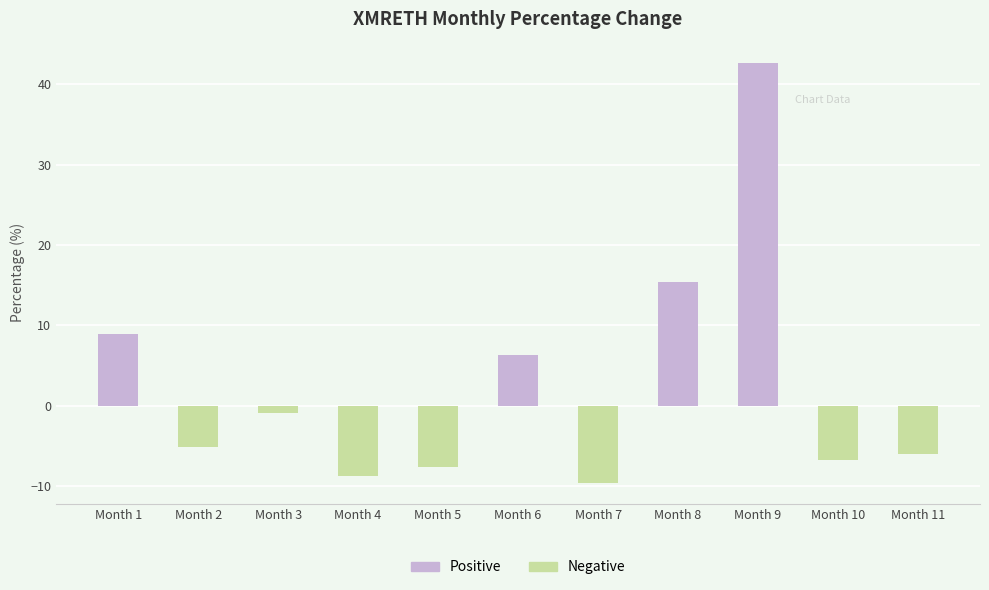

The chart shows a value of -2.5 at Month 2. True or false?

False